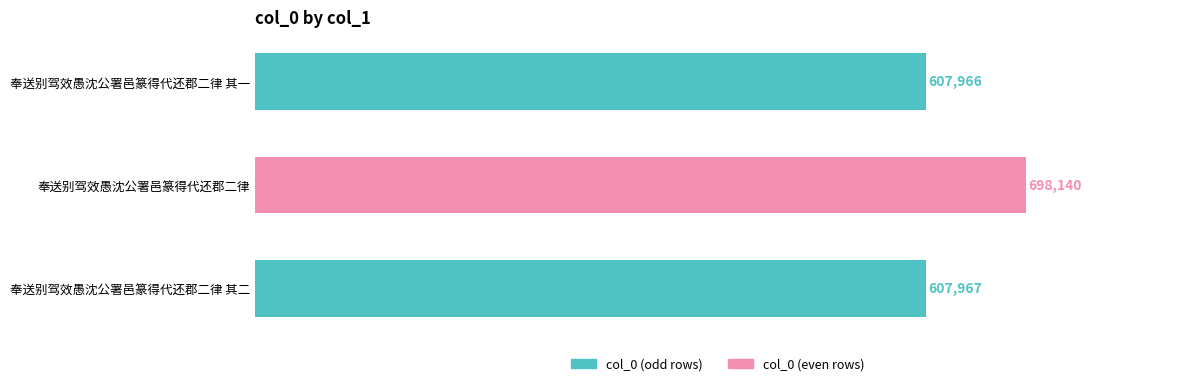

Reading top to bottom, transcribe all the data shown in this chart.

奉送别驾效愚沈公署邑篆得代还郡二律 其一=607966	奉送别驾效愚沈公署邑篆得代还郡二律=698140	奉送别驾效愚沈公署邑篆得代还郡二律 其二=607967